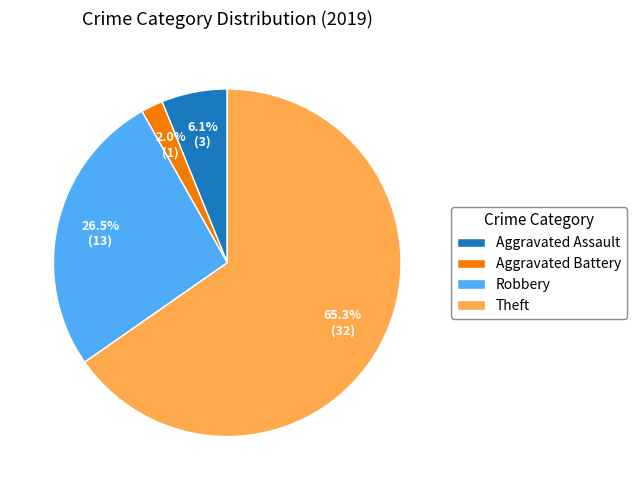

To the nearest percent, what is the average slice percentage?

25%